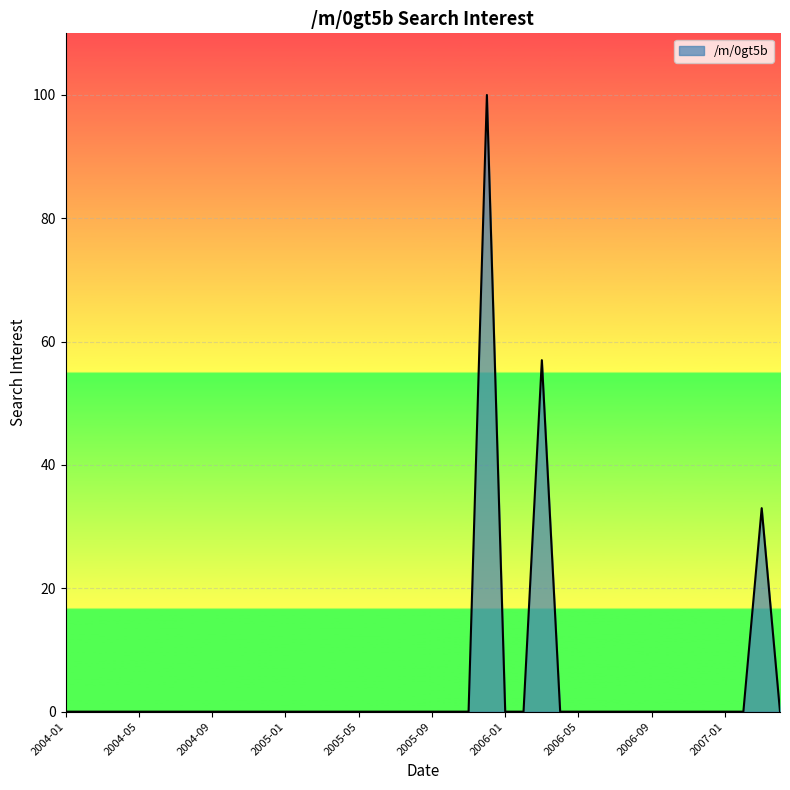

What is the difference between the maximum and minimum values?

100